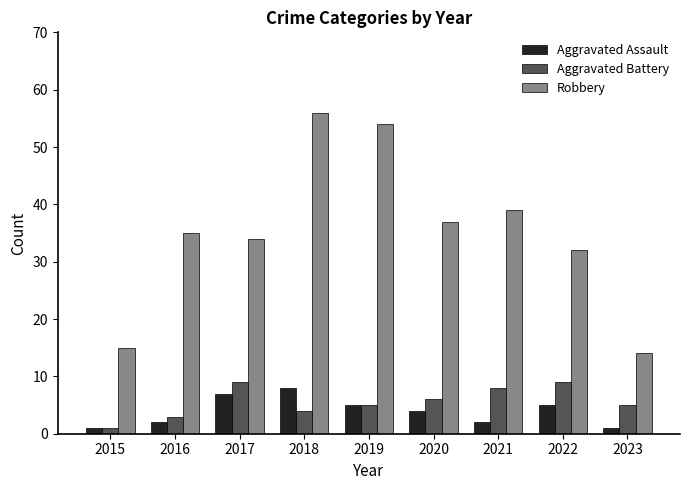

What is the sum of the Aggravated Battery values at 2018 and 2019?

9